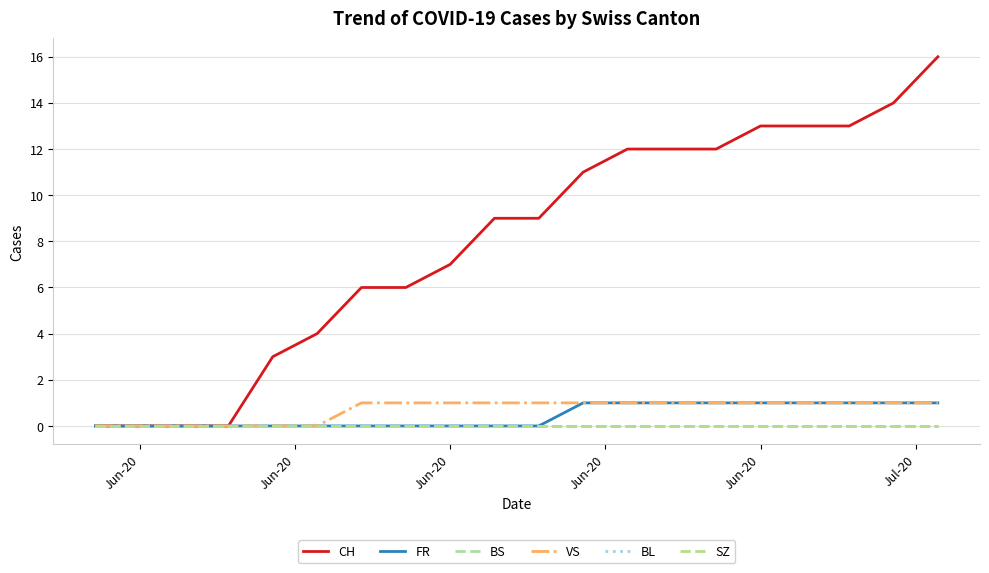

What is the maximum value shown in the chart?

16